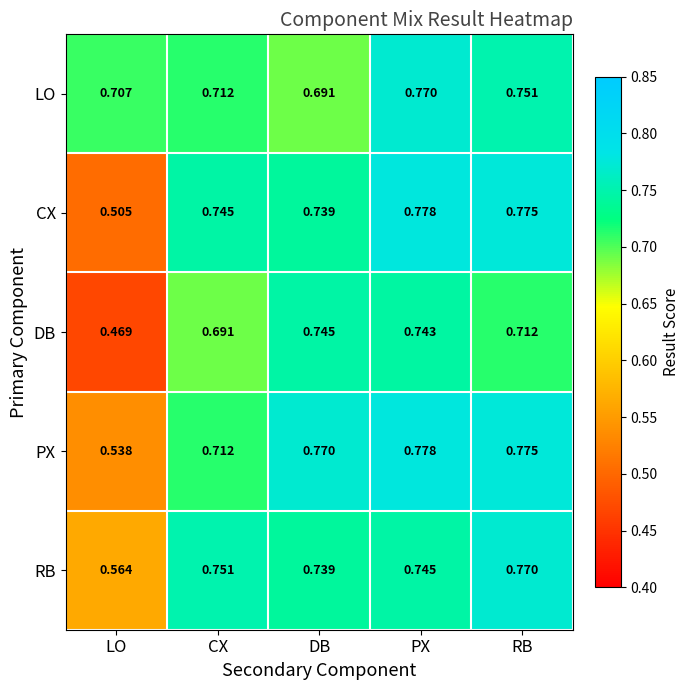

Which label corresponds to the smallest value in the chart?

LO